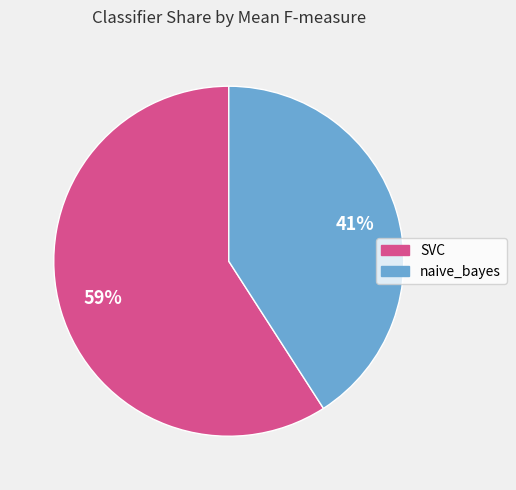

How many segments does this pie chart have?

2